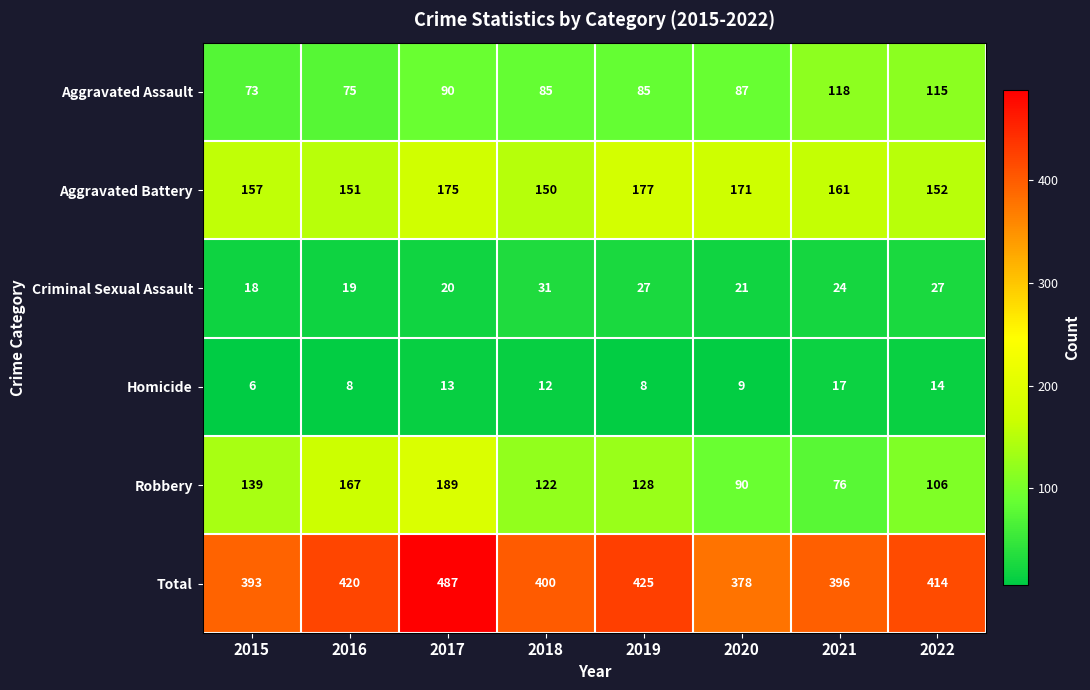

At which label is Total closest to 432?

2019